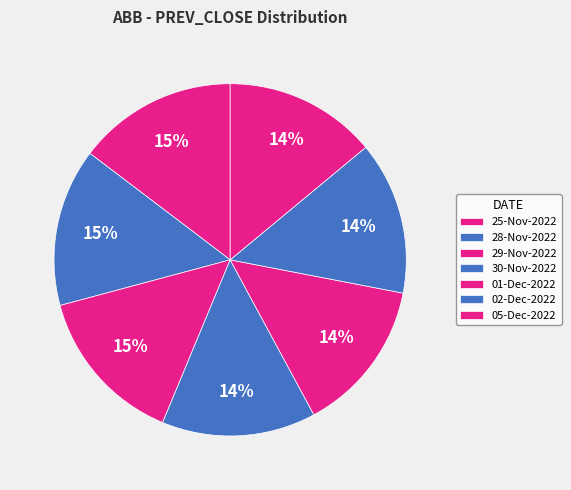

Which slice is the largest?

25-Nov-2022